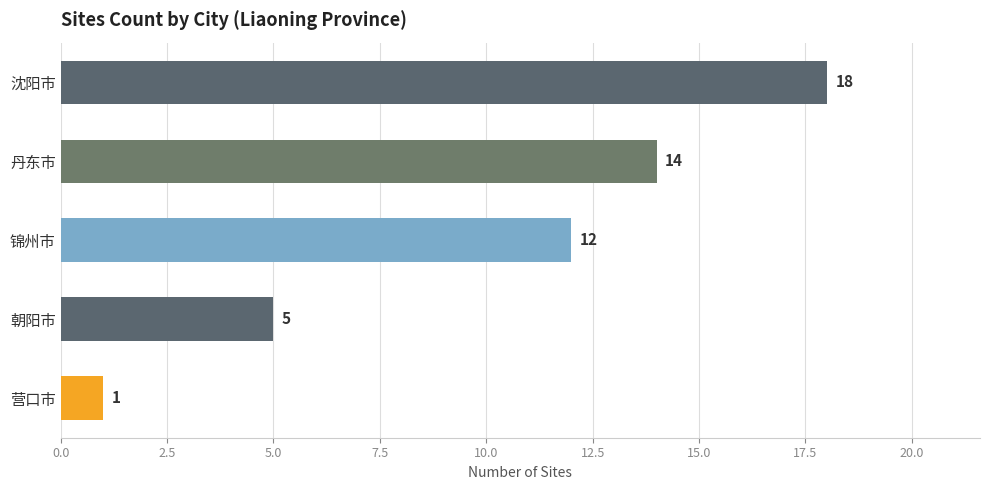

Where is the data nearest to the value 9?

锦州市